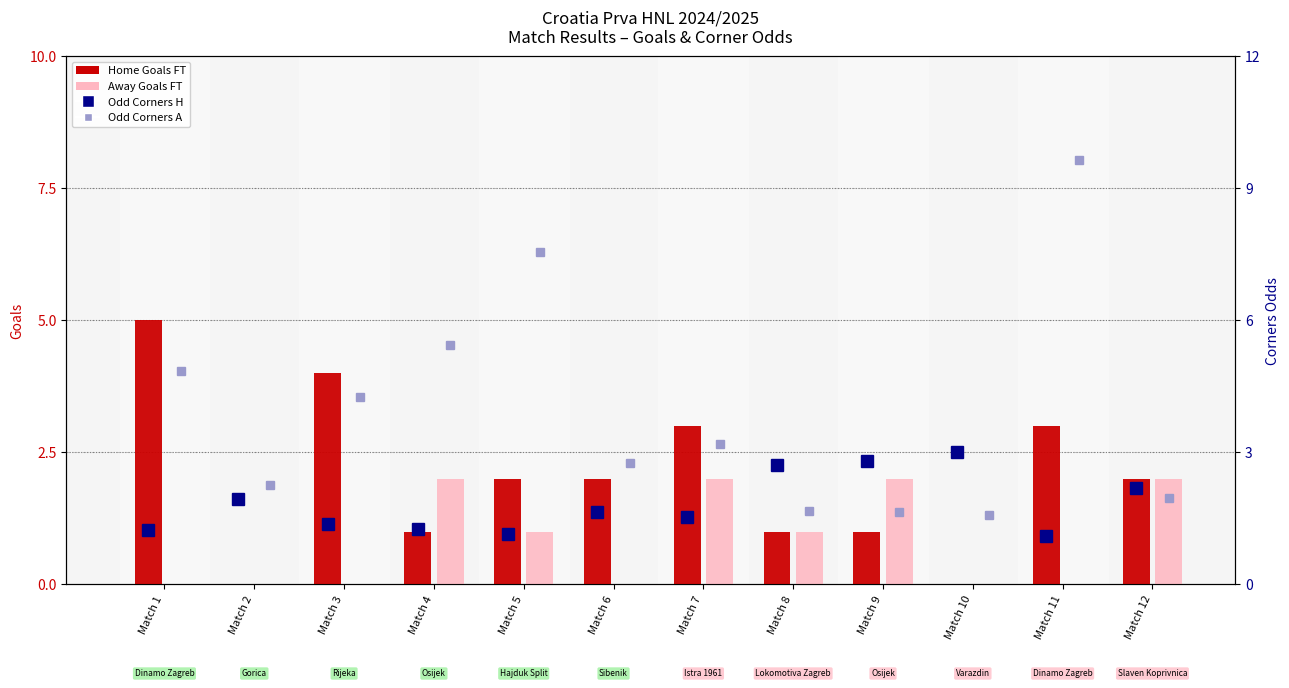

True or false: Away Goals (FT) has a value of 0.8 at Match 9.

False